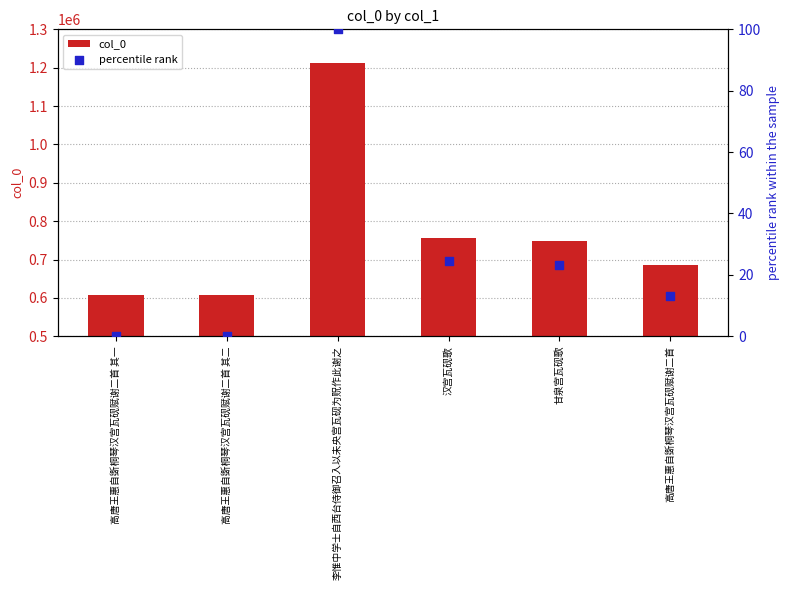

At how many categories does at least one series exceed 819716?

1